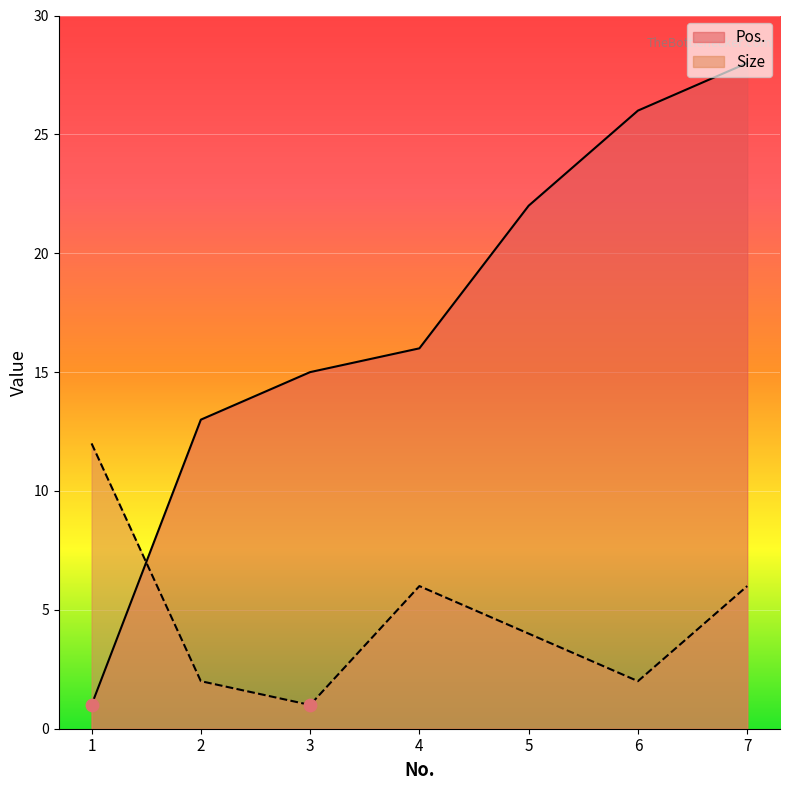

What are all the series names shown in the legend?

Pos., Size